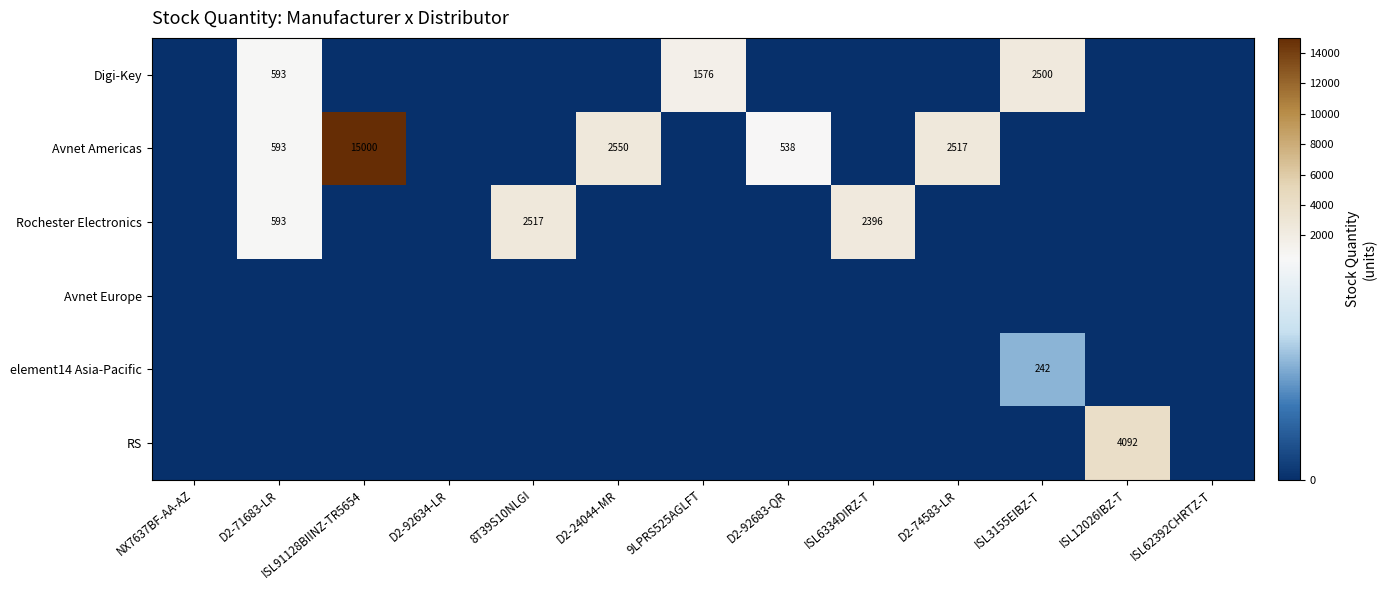

List the labels in order of Avnet Americas value, largest first.

ISL91128BIINZ-TR5654, D2-24044-MR, D2-74583-LR, D2-71683-LR, D2-92683-QR, NX7637BF-AA-AZ, D2-92634-LR, 8T39S10NLGI, 9LPRS525AGLFT, ISL6334DIRZ-T, ISL3155EIBZ-T, ISL12026IBZ-T, ISL62392CHRTZ-T